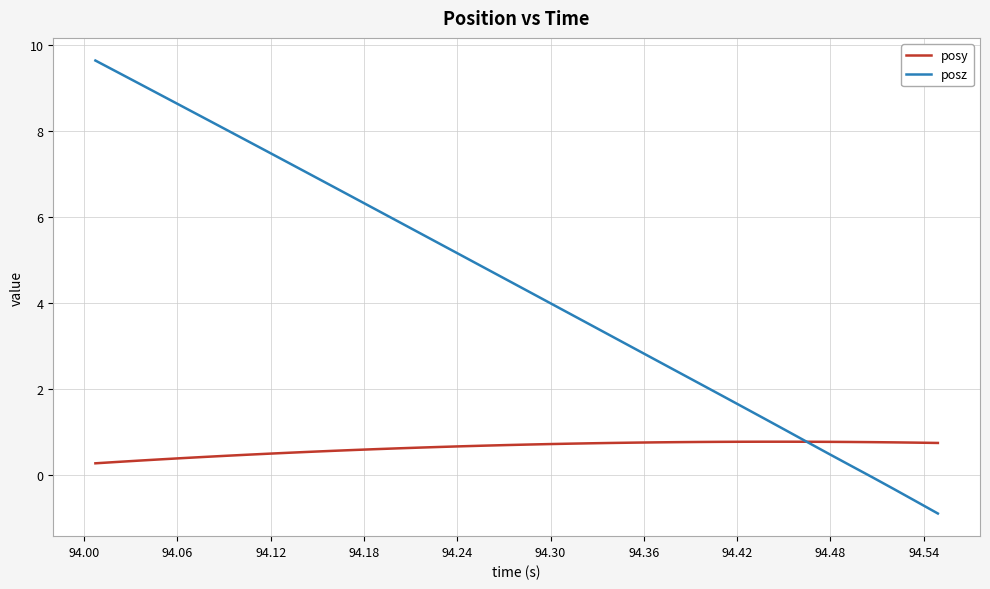

Rank the series by their maximum value, from highest to lowest.

posz, posy